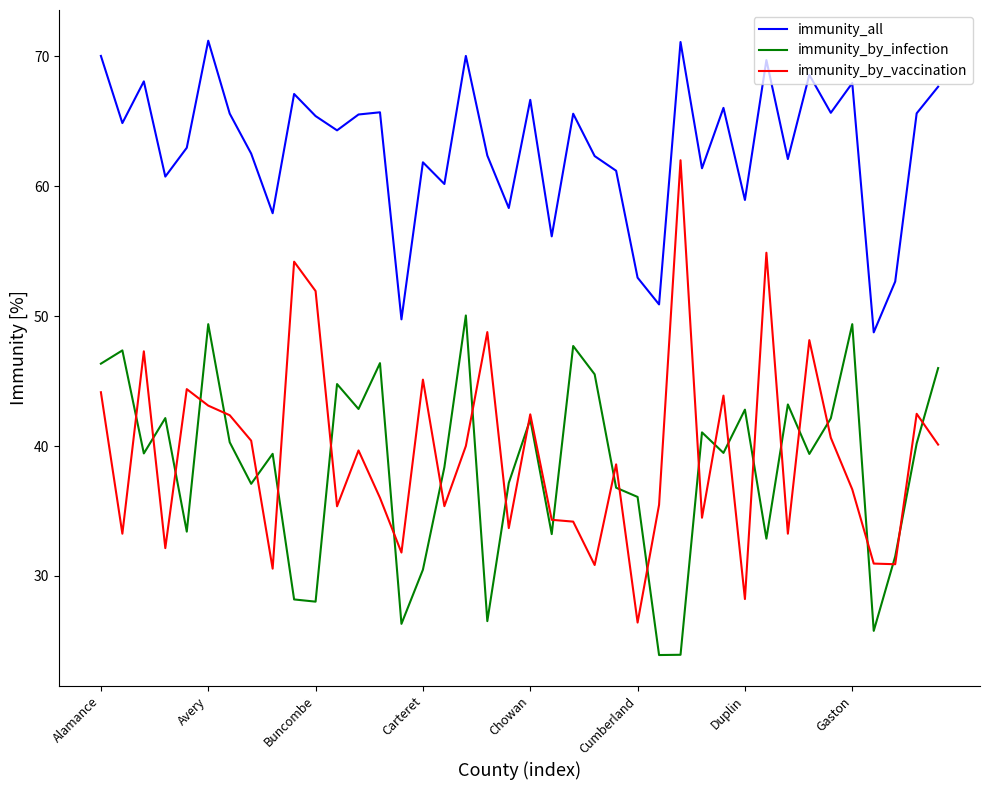

Which series has the largest total across all categories?

immunity_all